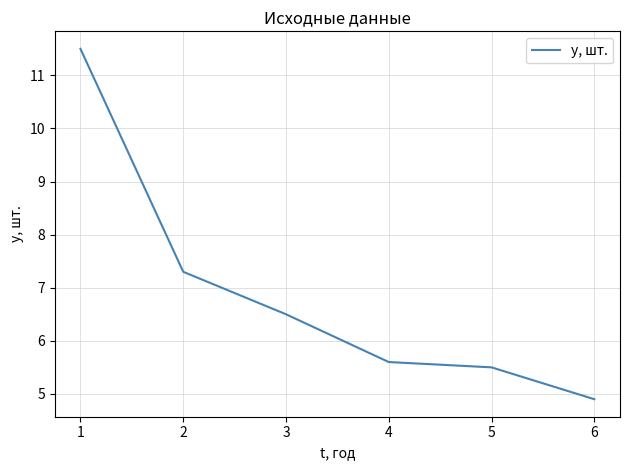

The chart shows a value of 7.3 at 2. True or false?

True